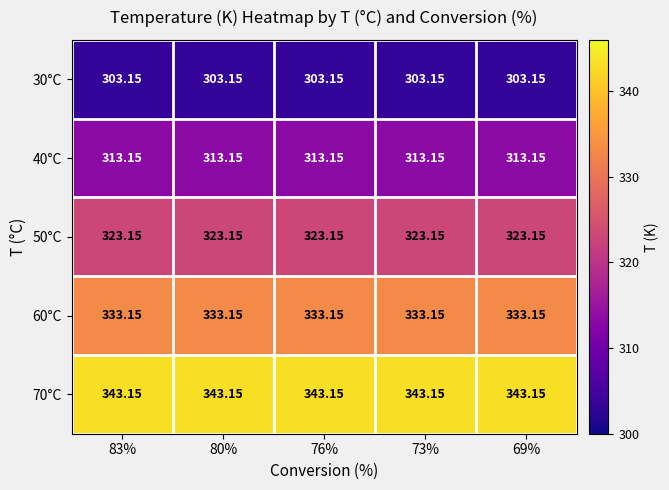

Is the value of 50°C at 76% greater than the value of 60°C at 73%?

No